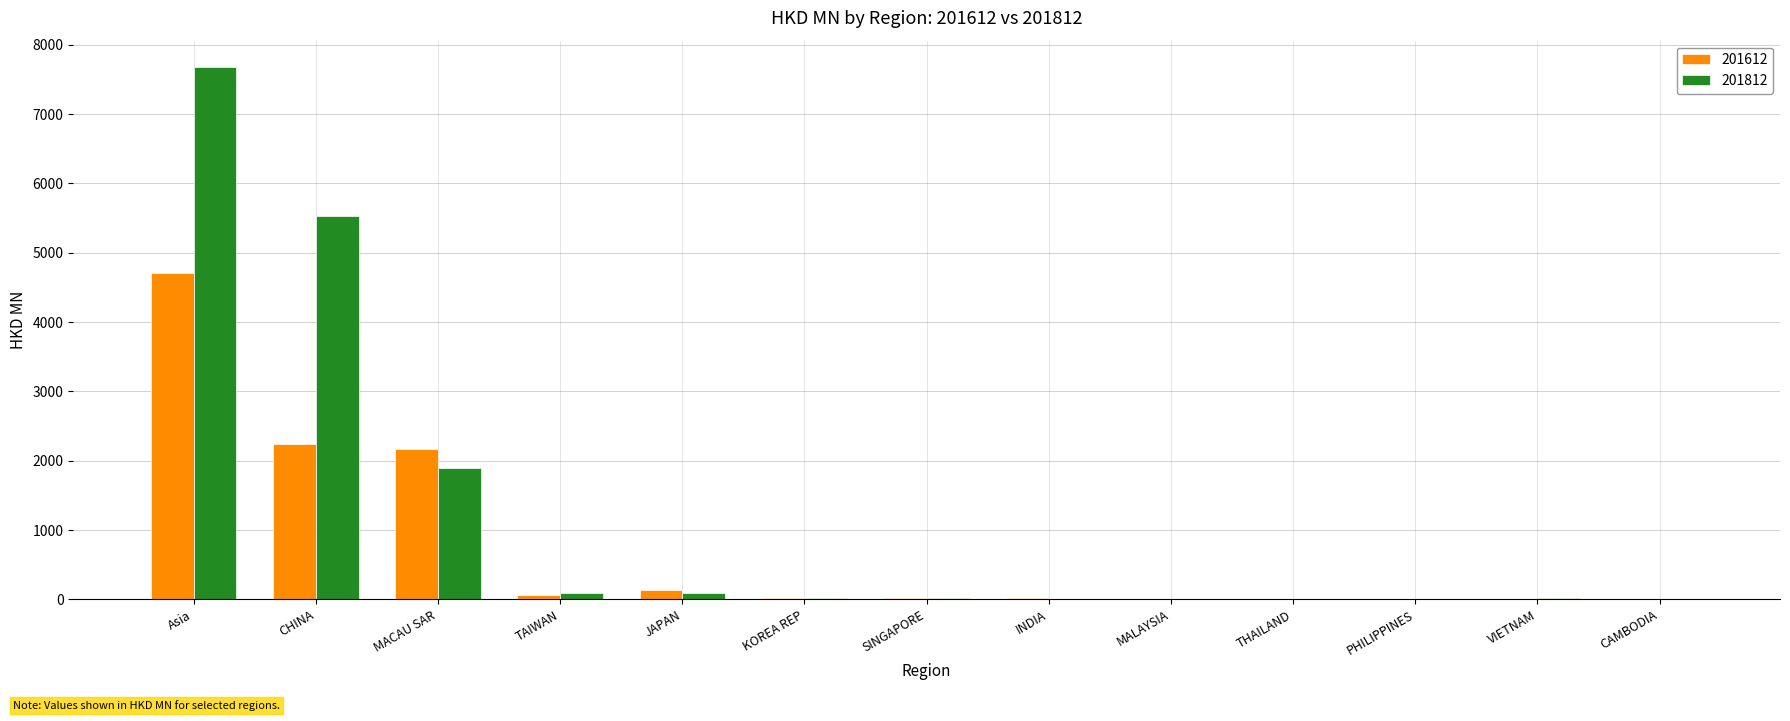

What is the maximum value shown in the chart?

7674.1